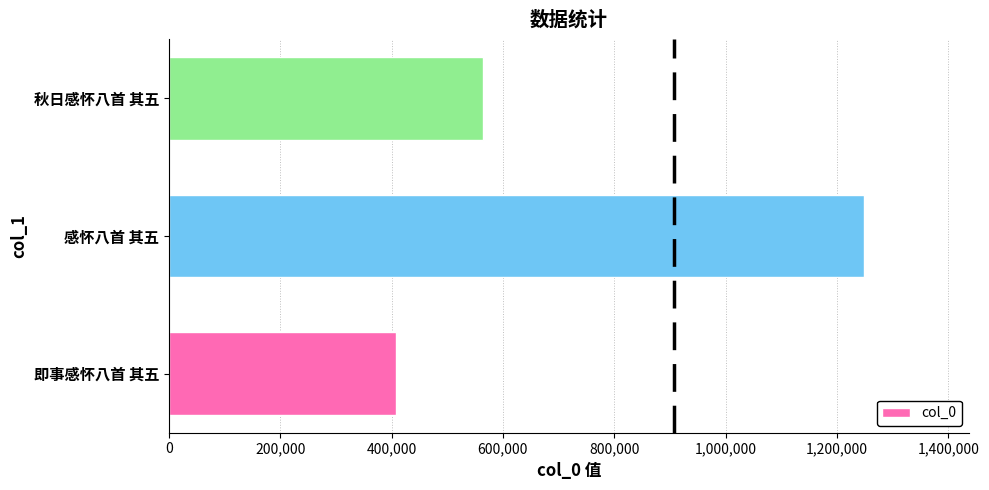

List the labels in order of value, smallest first.

即事感怀八首 其五, 秋日感怀八首 其五, 感怀八首 其五